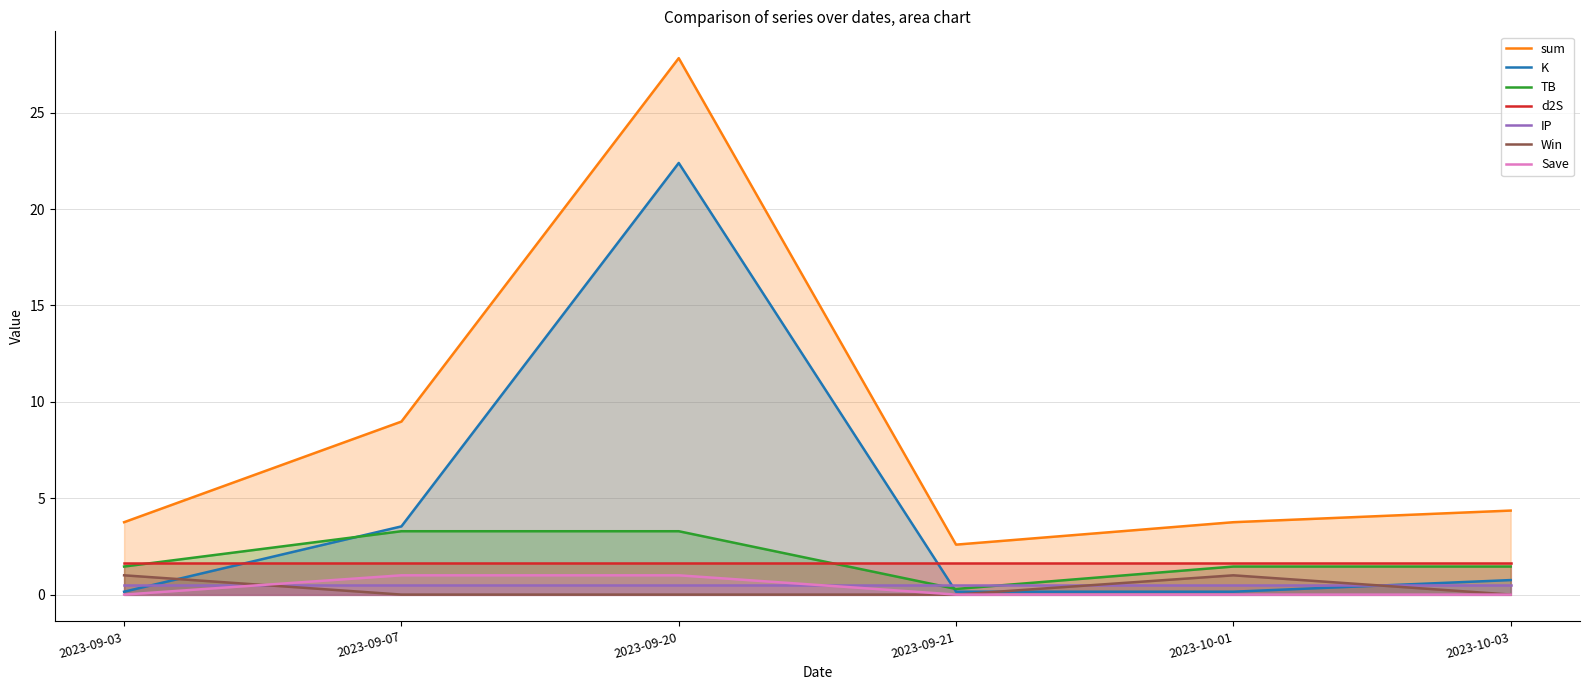

What is the label of the 1st point from the left?

2023-09-03